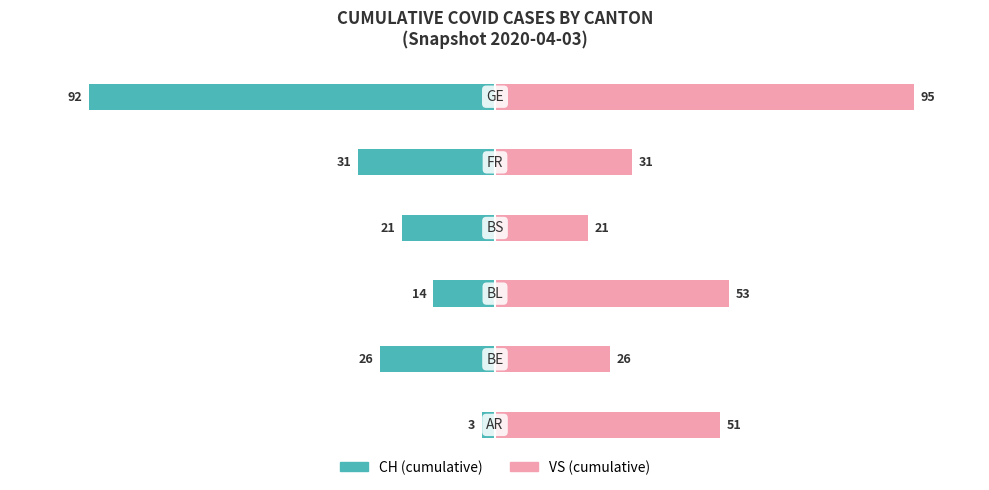

Reading right to left, extract all data points from this chart.

CH (cumulative): 5=-92	4=-31	3=-21	2=-14	1=-26	0=-3
VS (cumulative): 5=95	4=31	3=21	2=53	1=26	0=51